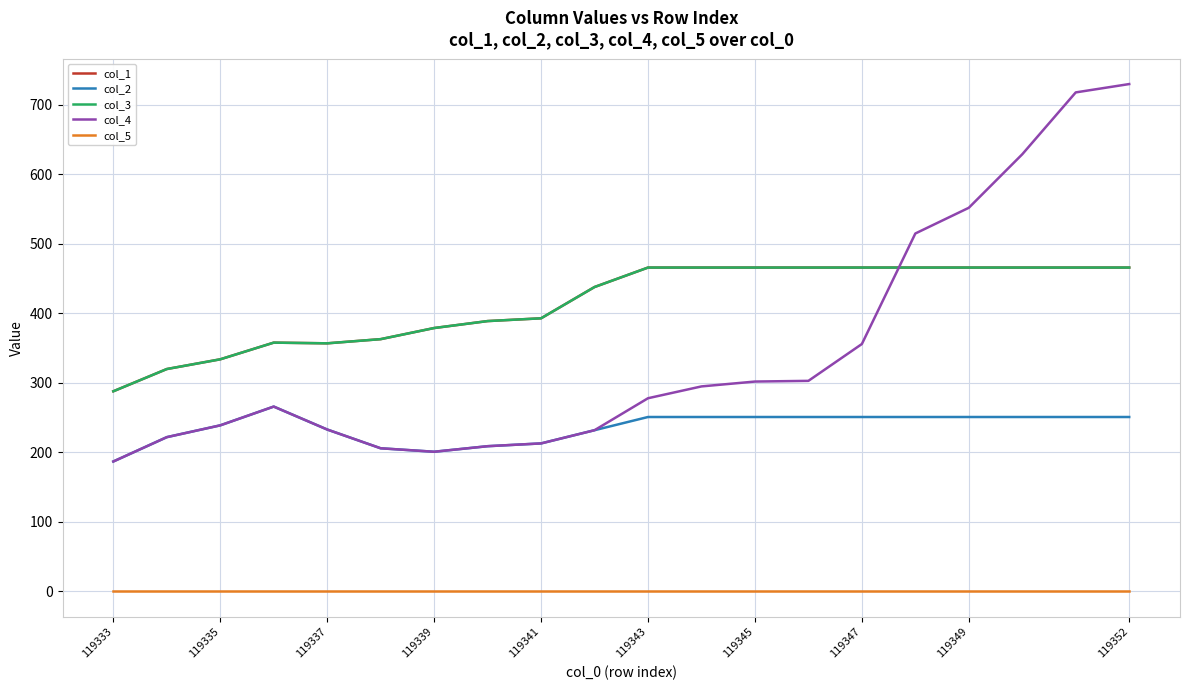

Does the chart have visible grid lines?

Yes